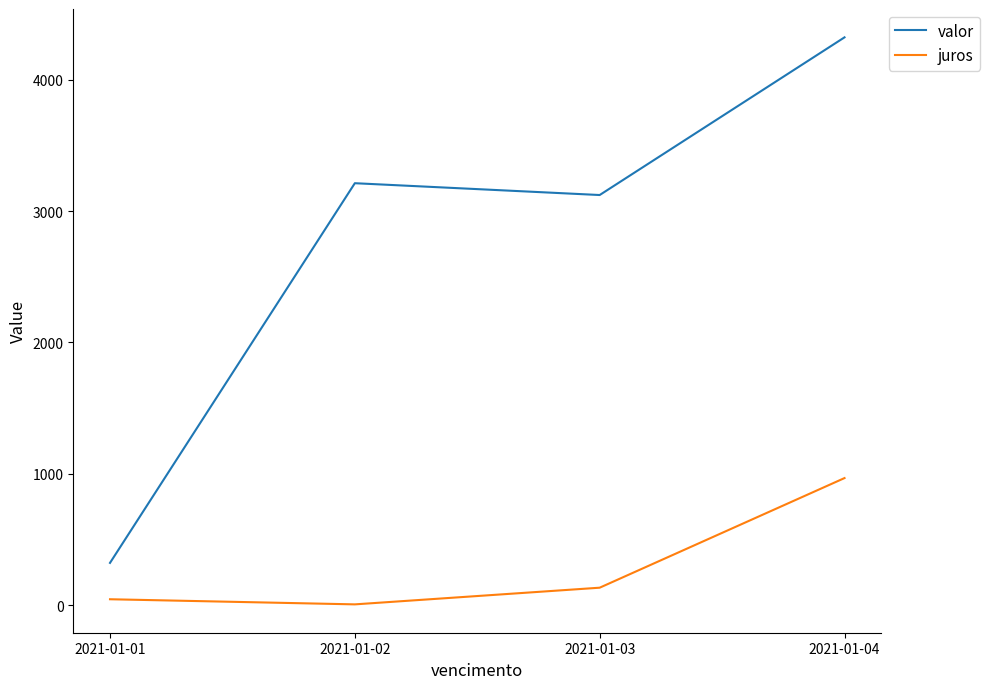

In juros, how many points are lower than both neighbors (excluding endpoints)?

1